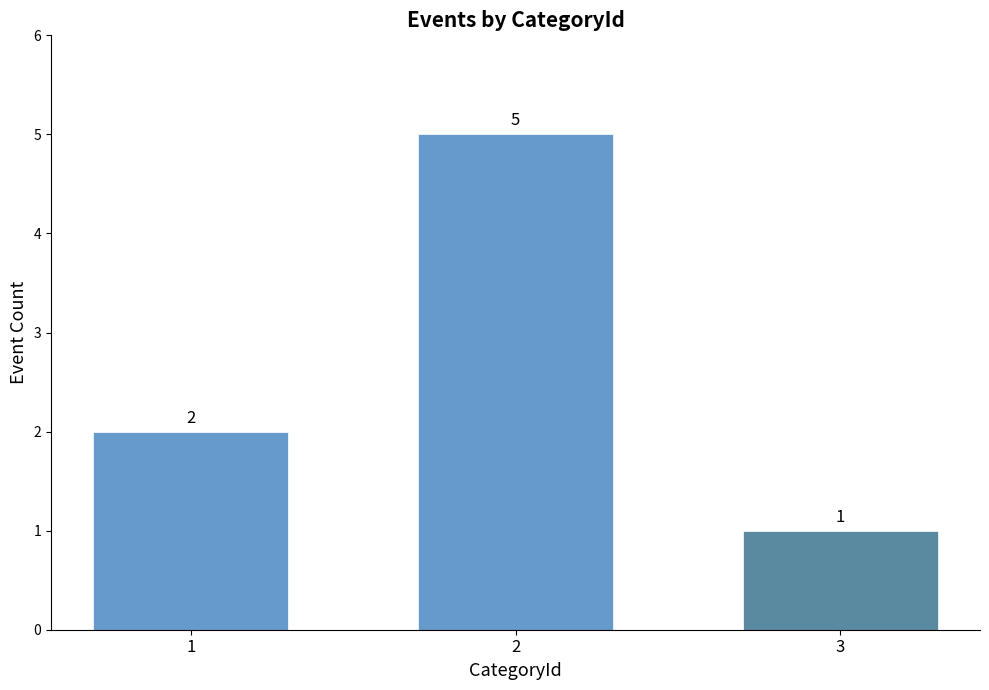

What is the average value?

4